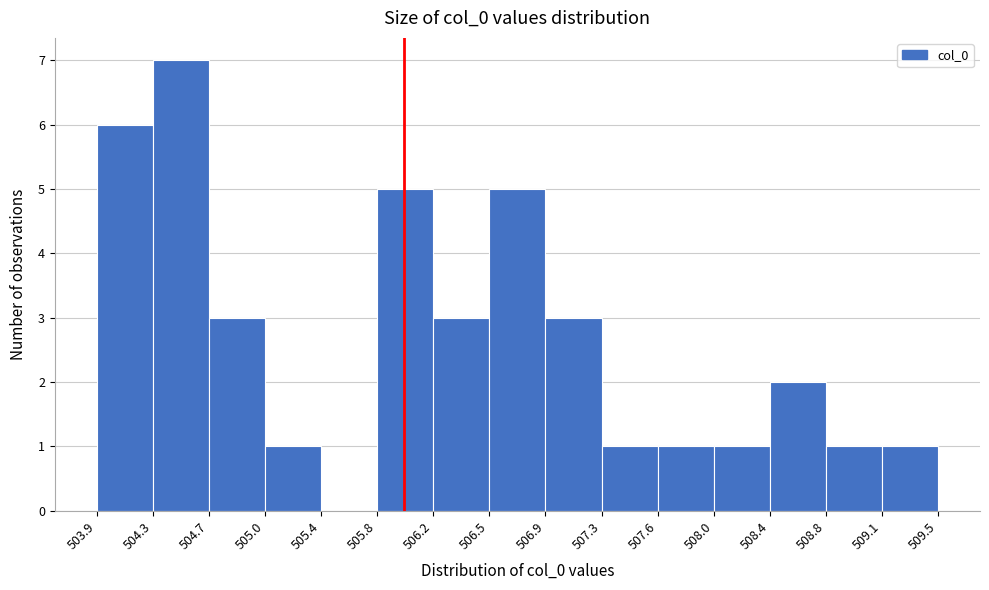

Which range on the x-axis has the tallest bar?

504.3 to 504.7